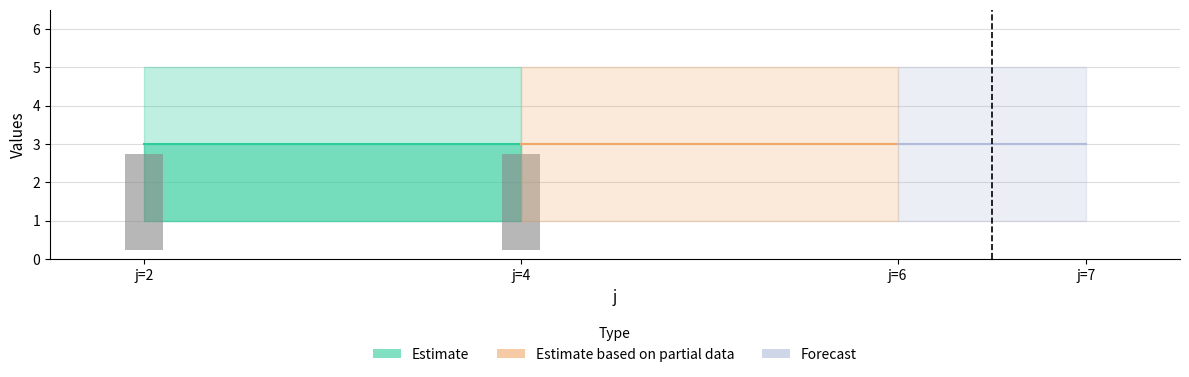

Are the bars grouped side by side (vs. stacked)?

Yes